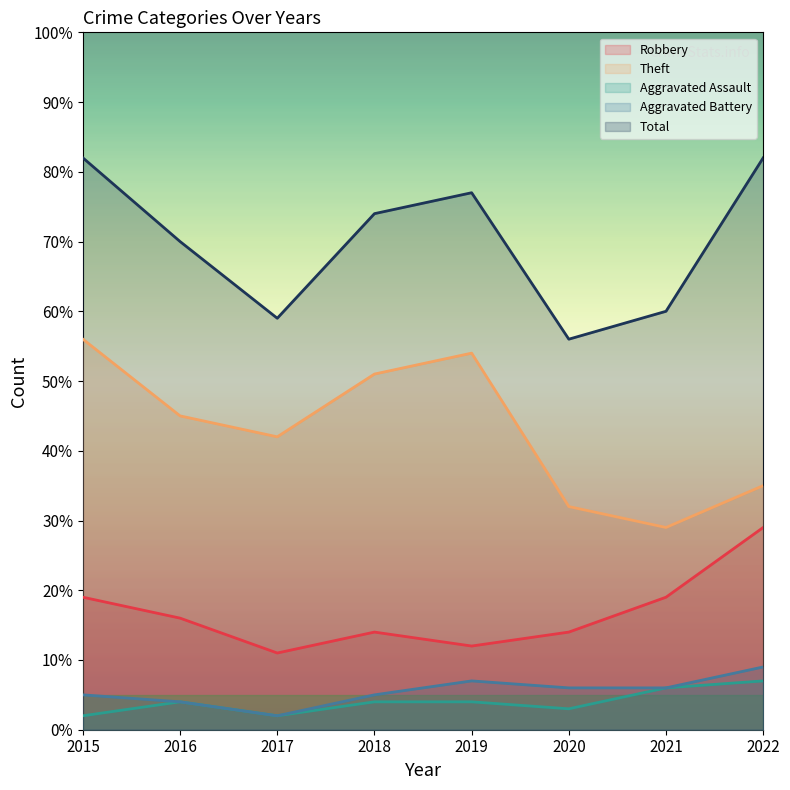

At which label does Robbery reach its minimum?

2017